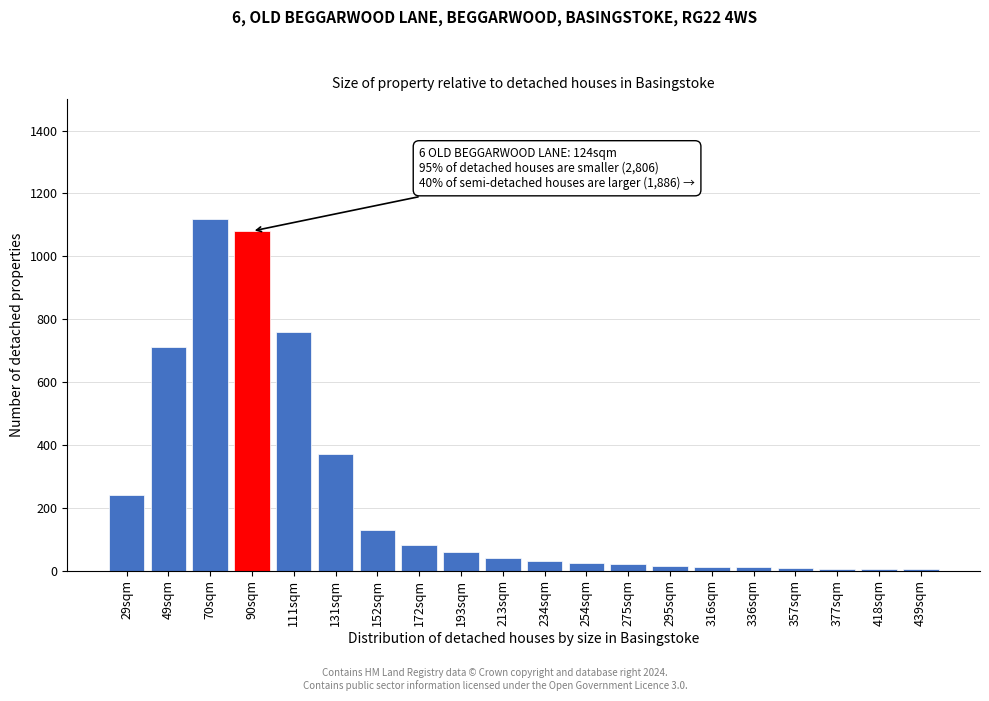

Read the value at 152sqm.

130